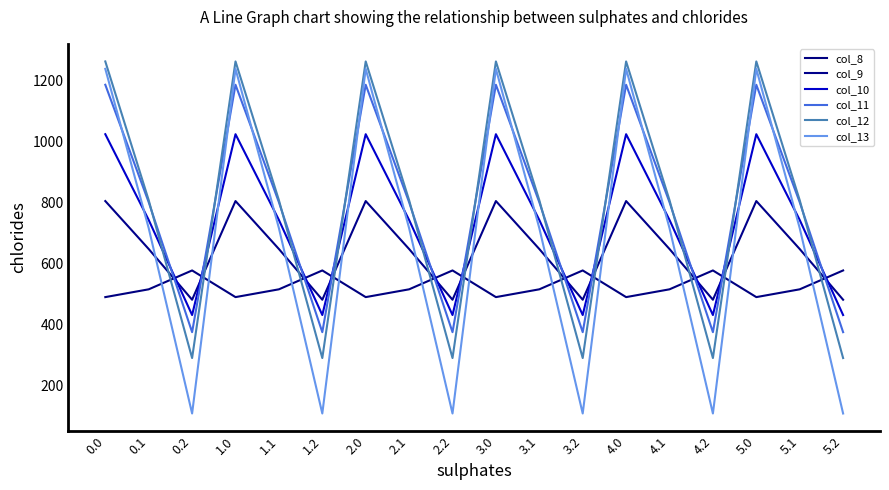

What is the difference between the maximum and minimum values in the col_10 series?

592.6